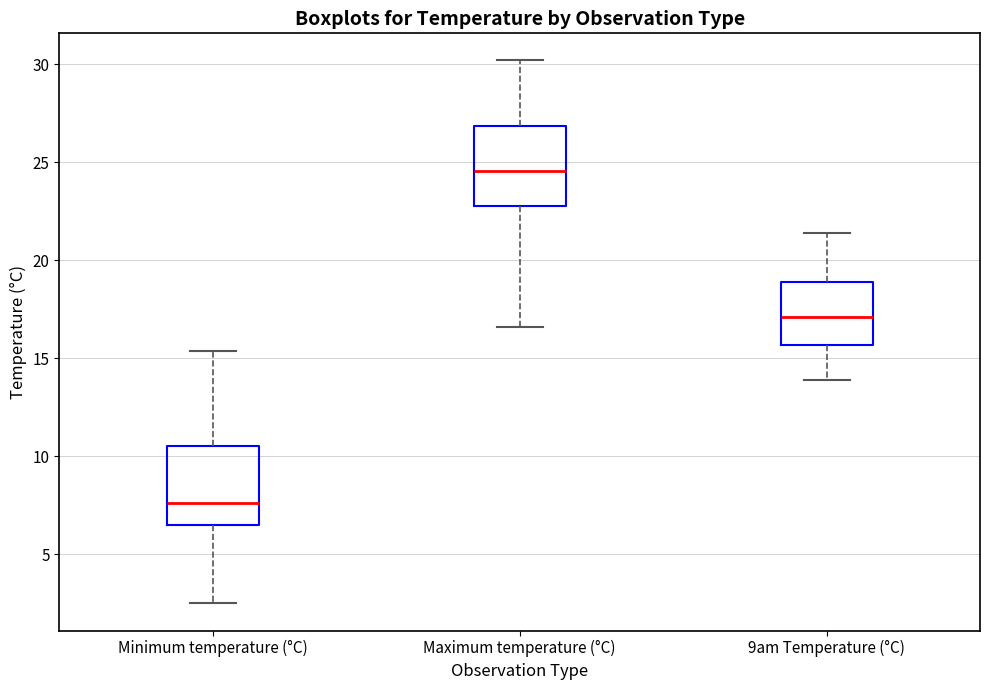

Reading left to right, read every box against the y-axis: the position of its median line, the range the box covers, and the ends of its whiskers. The values are not printed on the chart, so give them approximately, as read against the axis.

Minimum temperature (°C): median 7.5, box 6.5 to 10.5, whiskers 2.5 to 15.5
Maximum temperature (°C): median 24.5, box 23.0 to 27.0, whiskers 16.5 to 30.0
9am Temperature (°C): median 17.0, box 15.5 to 19.0, whiskers 14.0 to 21.5